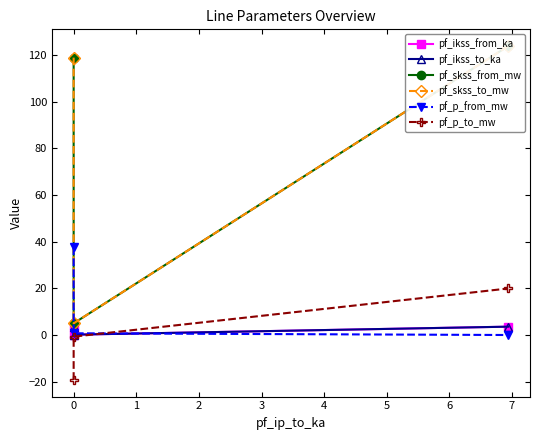

Is it true that pf_skss_from_mw equals 45.4 at 1?

False